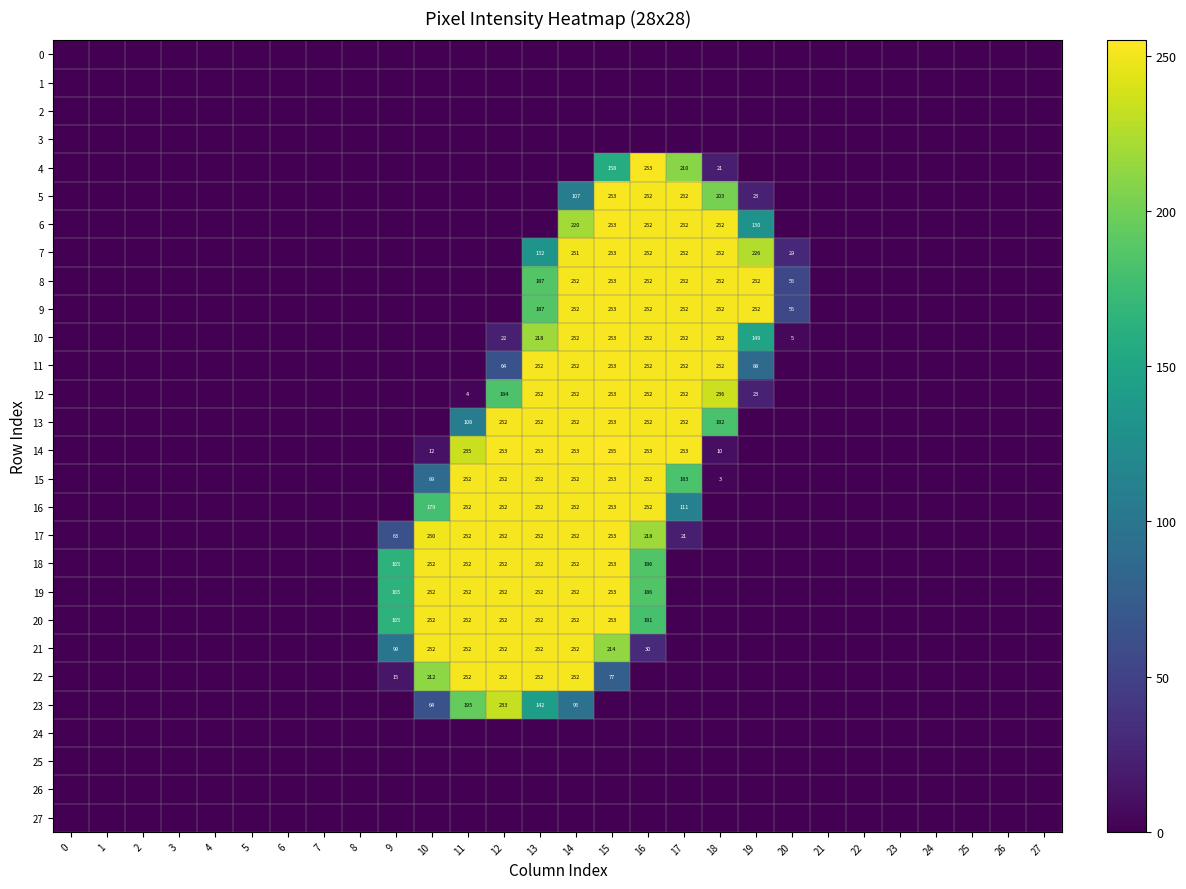

Is it true that 9 equals 252 at 17?

True